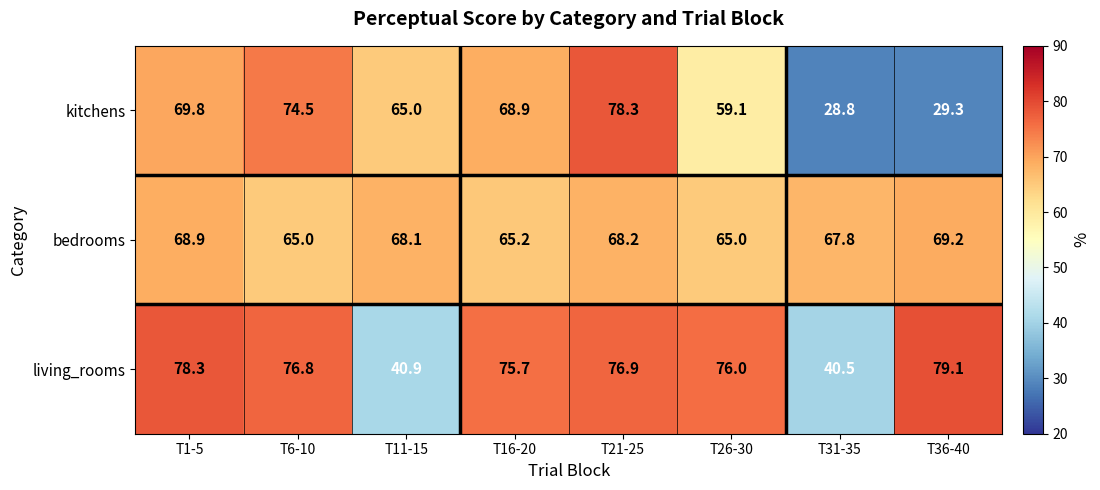

How many series are shown in this chart?

3